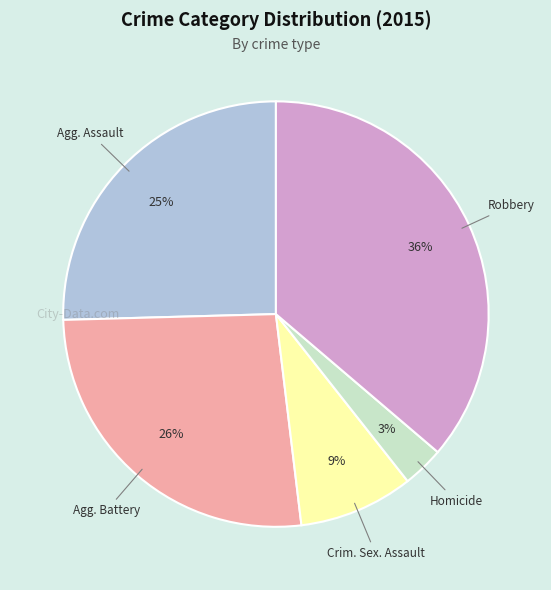

Does any single category account for the majority?

No